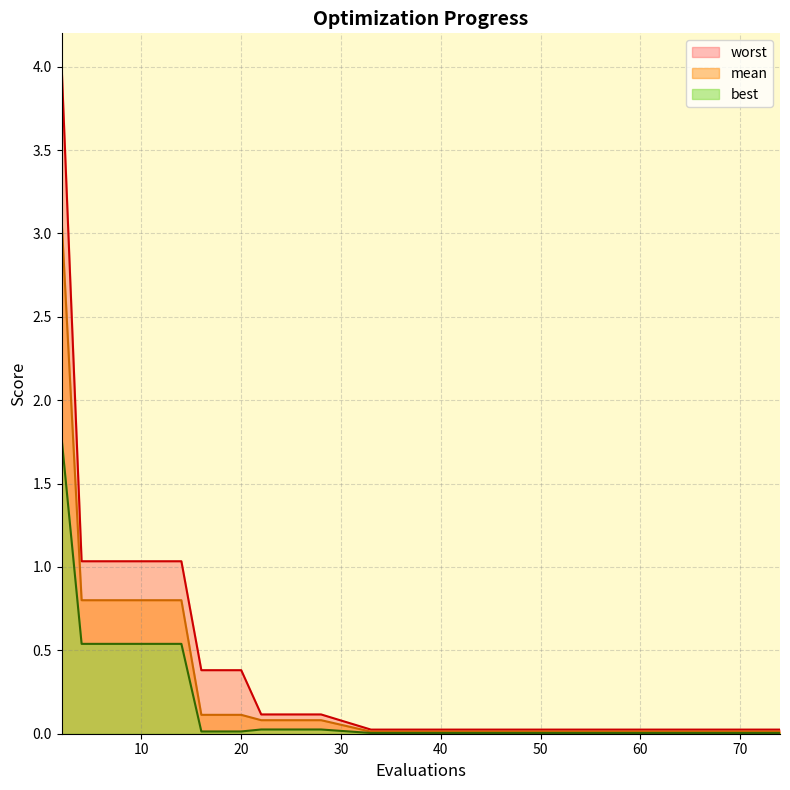

True or false: mean and worst intersect in this chart.

False